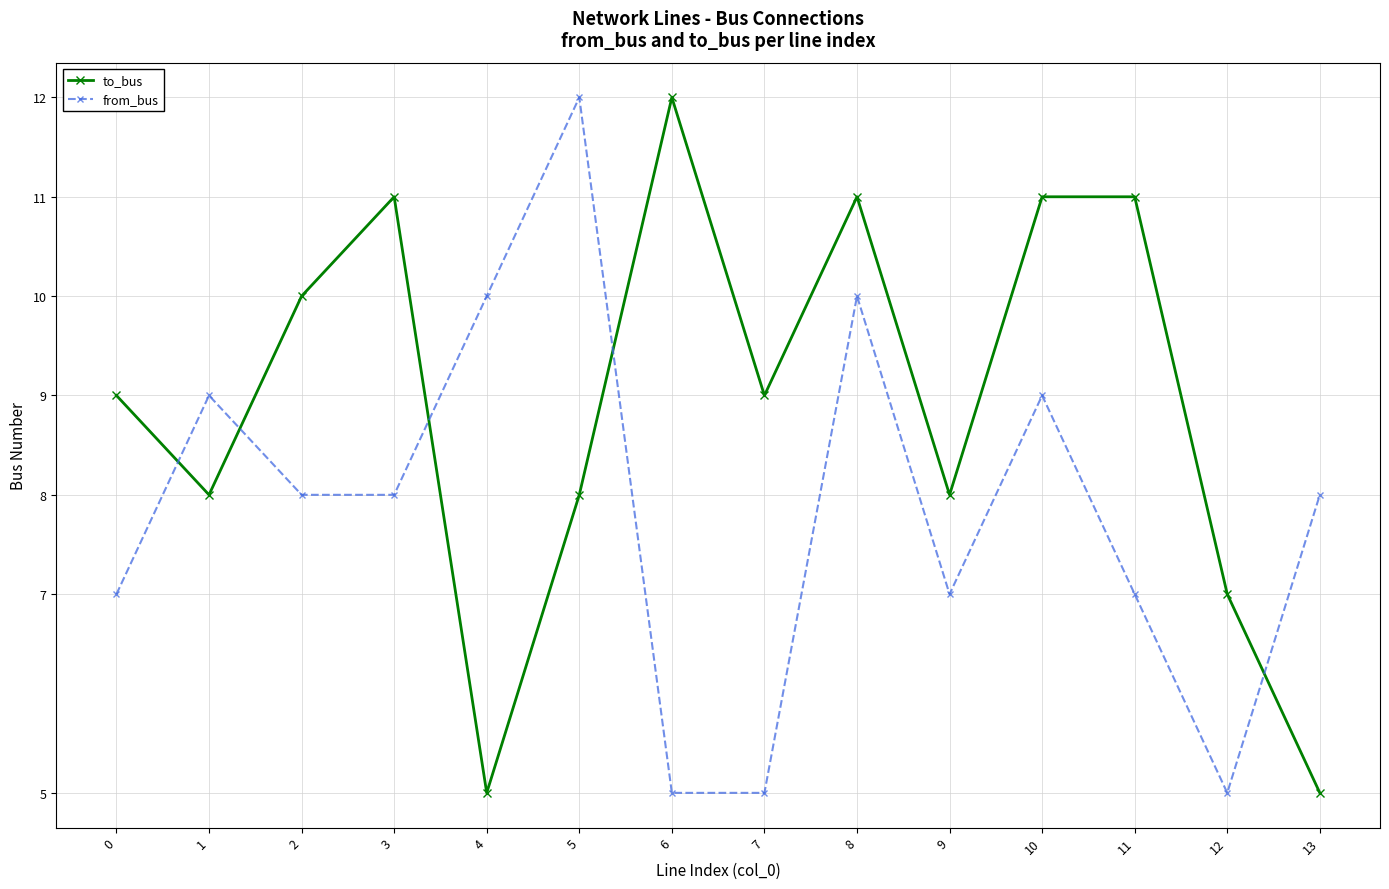

True or false: to_bus has more than 1 interior local peaks.

True